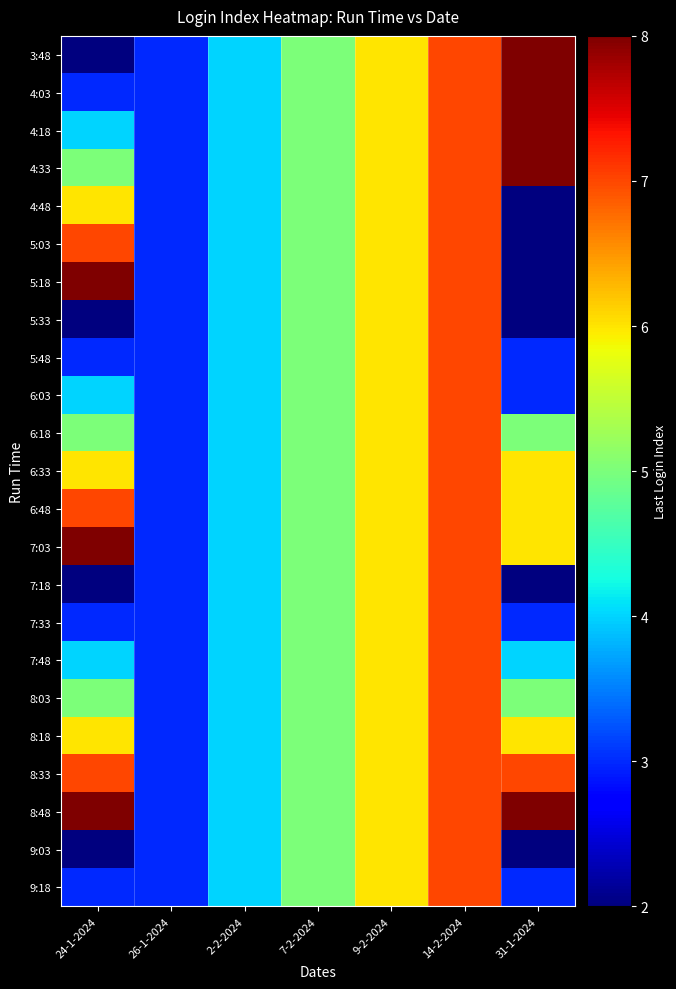

Reading left to right, what are all the values shown in this chart?

3:48: 24-1-2024=2	26-1-2024=3	2-2-2024=4	7-2-2024=5	9-2-2024=6	14-2-2024=7	31-1-2024=8
4:03: 24-1-2024=3	26-1-2024=3	2-2-2024=4	7-2-2024=5	9-2-2024=6	14-2-2024=7	31-1-2024=8
4:18: 24-1-2024=4	26-1-2024=3	2-2-2024=4	7-2-2024=5	9-2-2024=6	14-2-2024=7	31-1-2024=8
4:33: 24-1-2024=5	26-1-2024=3	2-2-2024=4	7-2-2024=5	9-2-2024=6	14-2-2024=7	31-1-2024=8
4:48: 24-1-2024=6	26-1-2024=3	2-2-2024=4	7-2-2024=5	9-2-2024=6	14-2-2024=7	31-1-2024=2
5:03: 24-1-2024=7	26-1-2024=3	2-2-2024=4	7-2-2024=5	9-2-2024=6	14-2-2024=7	31-1-2024=2
5:18: 24-1-2024=8	26-1-2024=3	2-2-2024=4	7-2-2024=5	9-2-2024=6	14-2-2024=7	31-1-2024=2
5:33: 24-1-2024=2	26-1-2024=3	2-2-2024=4	7-2-2024=5	9-2-2024=6	14-2-2024=7	31-1-2024=2
5:48: 24-1-2024=3	26-1-2024=3	2-2-2024=4	7-2-2024=5	9-2-2024=6	14-2-2024=7	31-1-2024=3
6:03: 24-1-2024=4	26-1-2024=3	2-2-2024=4	7-2-2024=5	9-2-2024=6	14-2-2024=7	31-1-2024=3
6:18: 24-1-2024=5	26-1-2024=3	2-2-2024=4	7-2-2024=5	9-2-2024=6	14-2-2024=7	31-1-2024=5
6:33: 24-1-2024=6	26-1-2024=3	2-2-2024=4	7-2-2024=5	9-2-2024=6	14-2-2024=7	31-1-2024=6
6:48: 24-1-2024=7	26-1-2024=3	2-2-2024=4	7-2-2024=5	9-2-2024=6	14-2-2024=7	31-1-2024=6
7:03: 24-1-2024=8	26-1-2024=3	2-2-2024=4	7-2-2024=5	9-2-2024=6	14-2-2024=7	31-1-2024=6
7:18: 24-1-2024=2	26-1-2024=3	2-2-2024=4	7-2-2024=5	9-2-2024=6	14-2-2024=7	31-1-2024=2
7:33: 24-1-2024=3	26-1-2024=3	2-2-2024=4	7-2-2024=5	9-2-2024=6	14-2-2024=7	31-1-2024=3
7:48: 24-1-2024=4	26-1-2024=3	2-2-2024=4	7-2-2024=5	9-2-2024=6	14-2-2024=7	31-1-2024=4
8:03: 24-1-2024=5	26-1-2024=3	2-2-2024=4	7-2-2024=5	9-2-2024=6	14-2-2024=7	31-1-2024=5
8:18: 24-1-2024=6	26-1-2024=3	2-2-2024=4	7-2-2024=5	9-2-2024=6	14-2-2024=7	31-1-2024=6
8:33: 24-1-2024=7	26-1-2024=3	2-2-2024=4	7-2-2024=5	9-2-2024=6	14-2-2024=7	31-1-2024=7
8:48: 24-1-2024=8	26-1-2024=3	2-2-2024=4	7-2-2024=5	9-2-2024=6	14-2-2024=7	31-1-2024=8
9:03: 24-1-2024=2	26-1-2024=3	2-2-2024=4	7-2-2024=5	9-2-2024=6	14-2-2024=7	31-1-2024=2
9:18: 24-1-2024=3	26-1-2024=3	2-2-2024=4	7-2-2024=5	9-2-2024=6	14-2-2024=7	31-1-2024=3